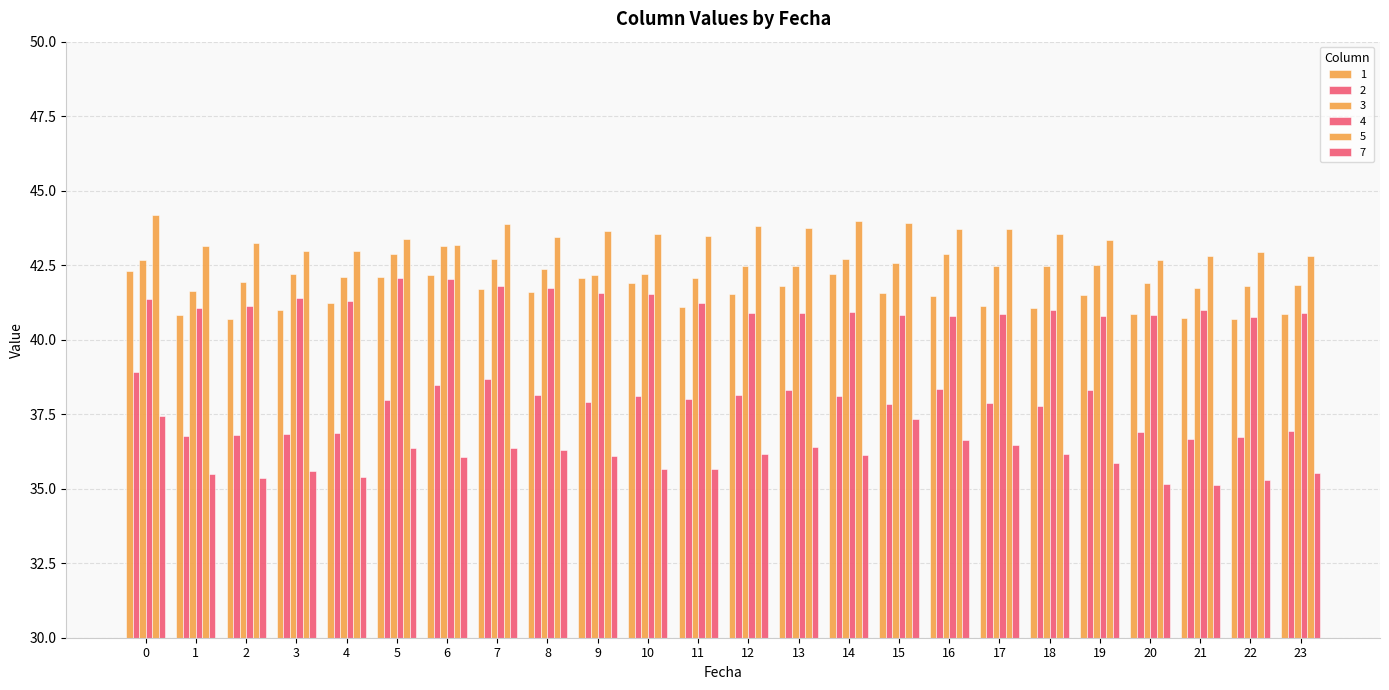

The value of 3 at 13 is 42.5. True or false?

True